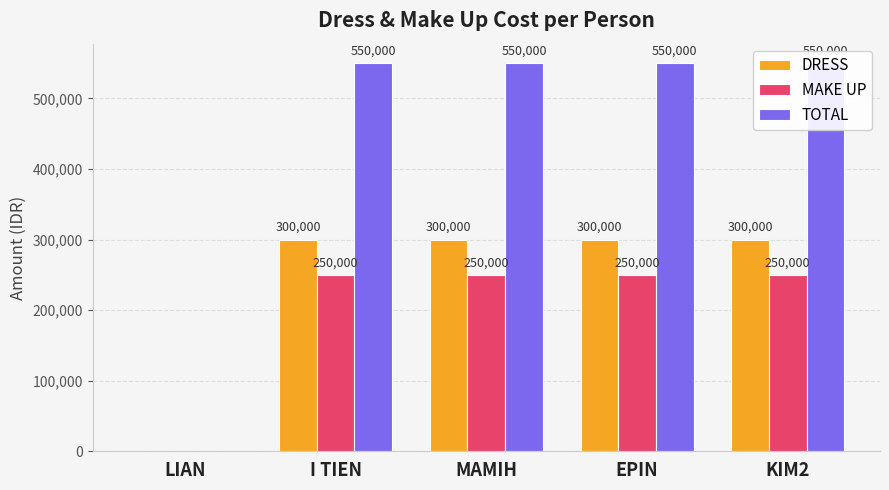

True or false: MAKE UP has a value of 250000 at I TIEN.

True